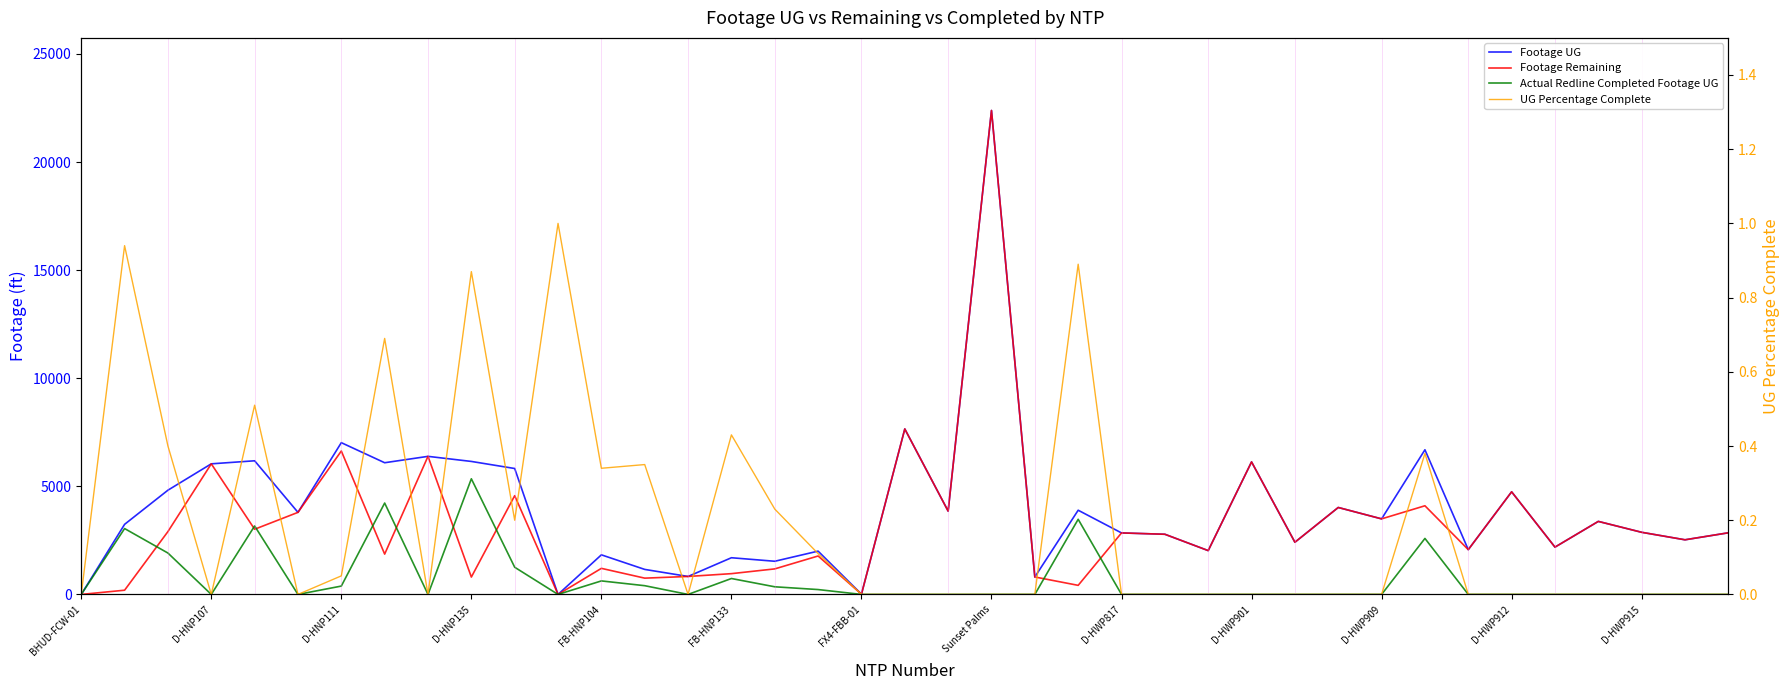

Rank the series by their average value, from highest to lowest.

Footage UG, Footage Remaining, Actual Redline Completed Footage UG, UG Percentage Complete